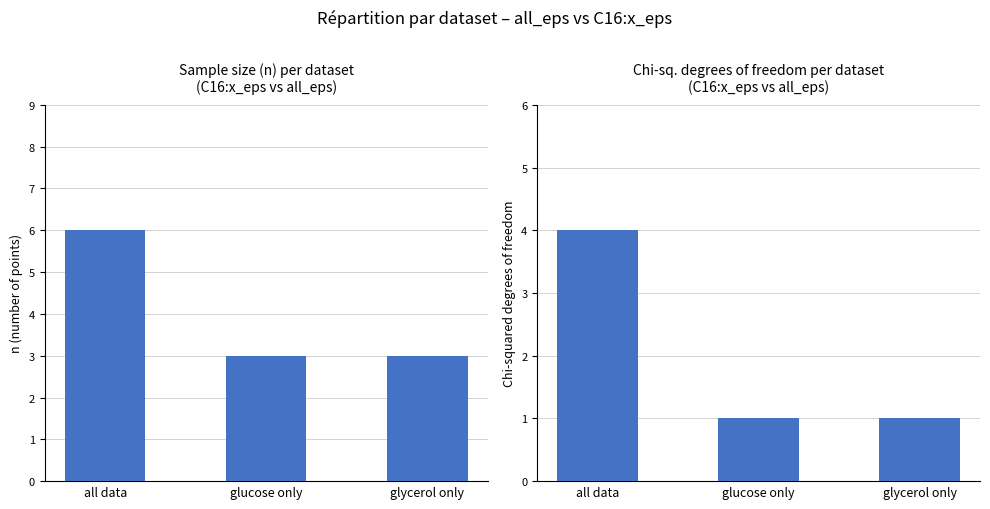

Which series has the largest range (max minus min)?

n